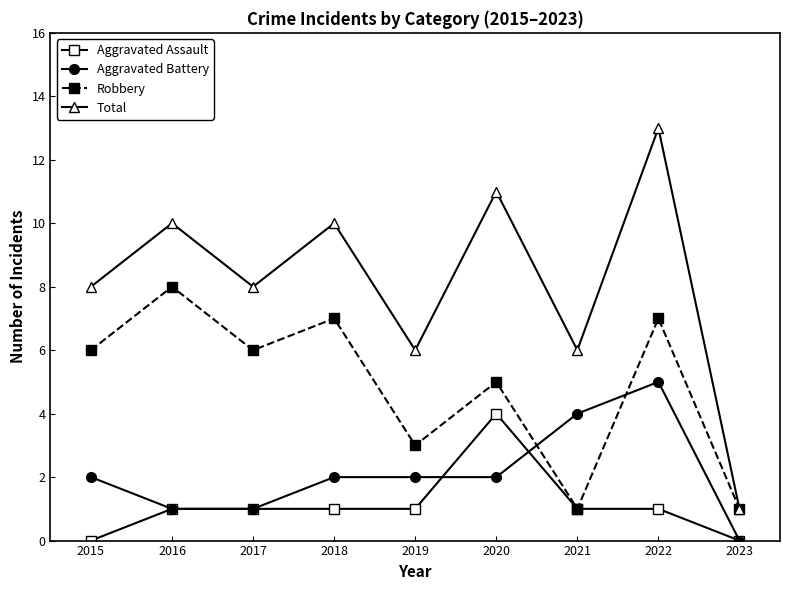

Is the value of Robbery at 2021 greater than the value of Total at 2020?

No